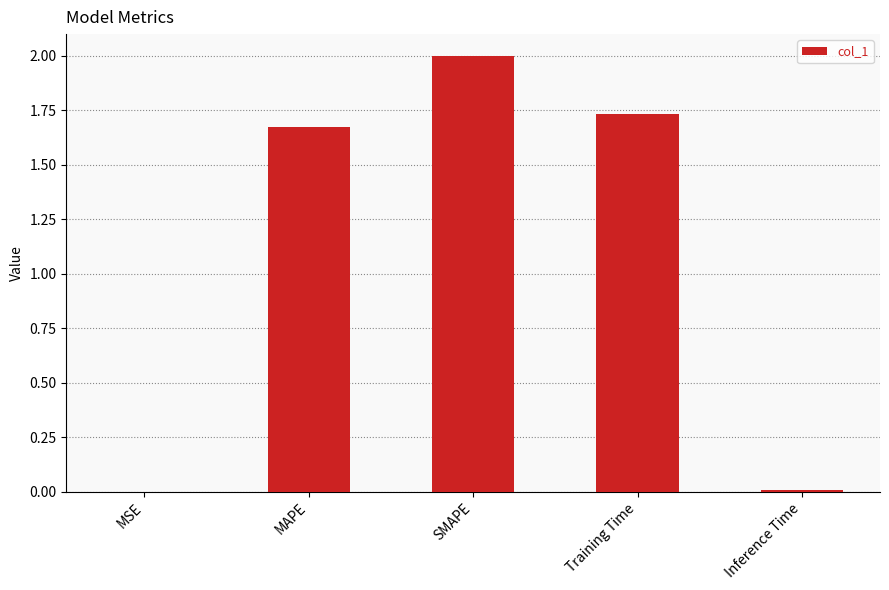

What is the greatest value displayed?

2.0